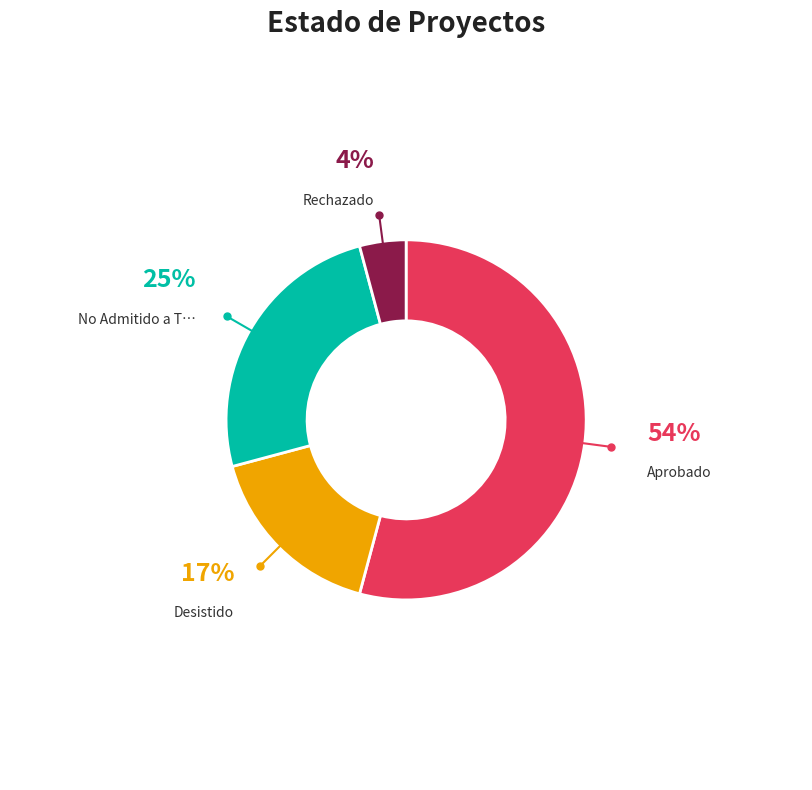

Does any single category account for the majority?

Yes